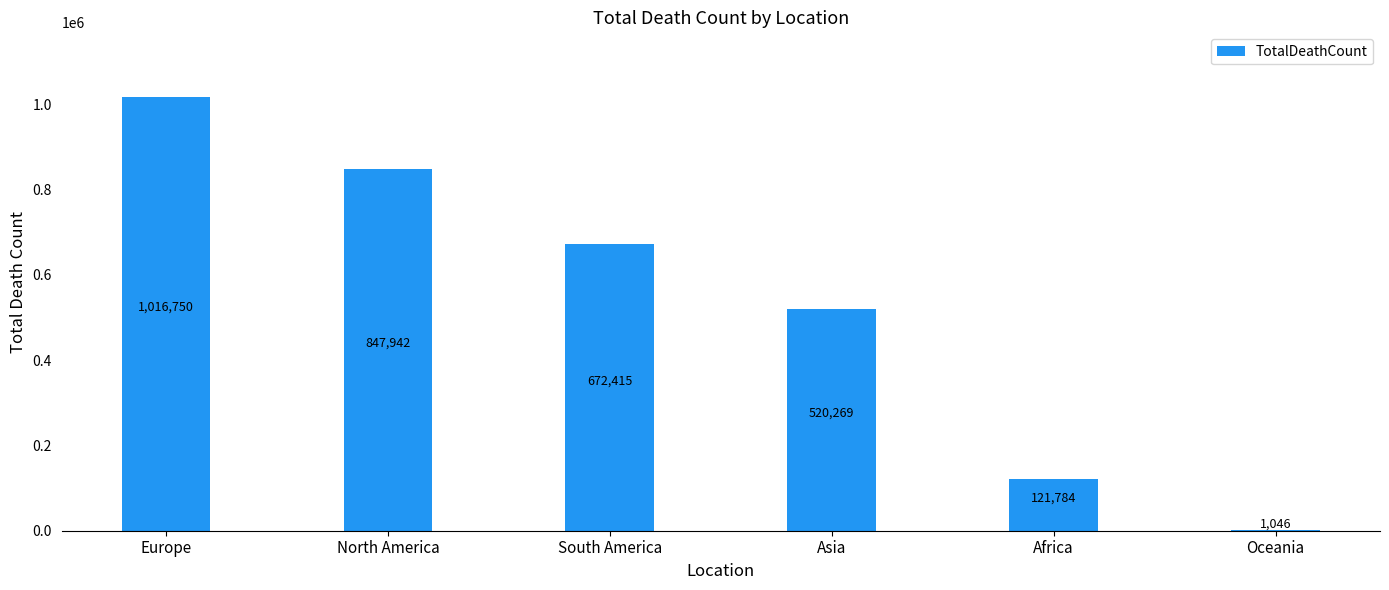

At which label is the value closest to 508898?

Asia